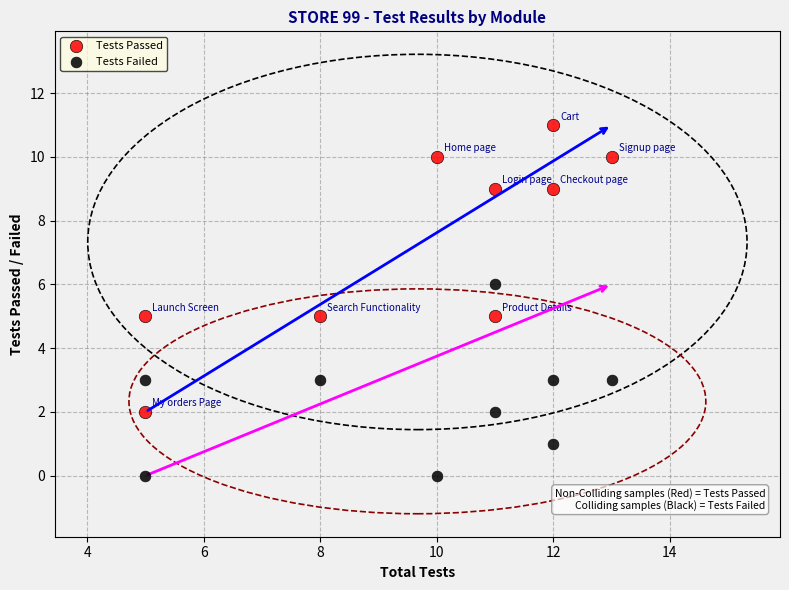

What are all the series names shown in the legend?

Tests Passed, Tests Failed